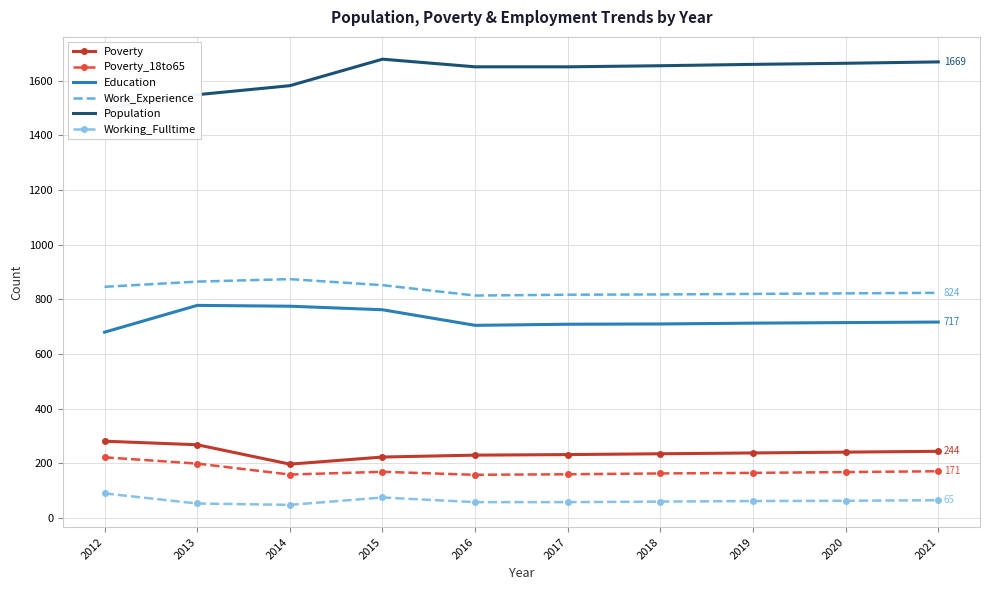

Which series has the largest total across all categories?

Population